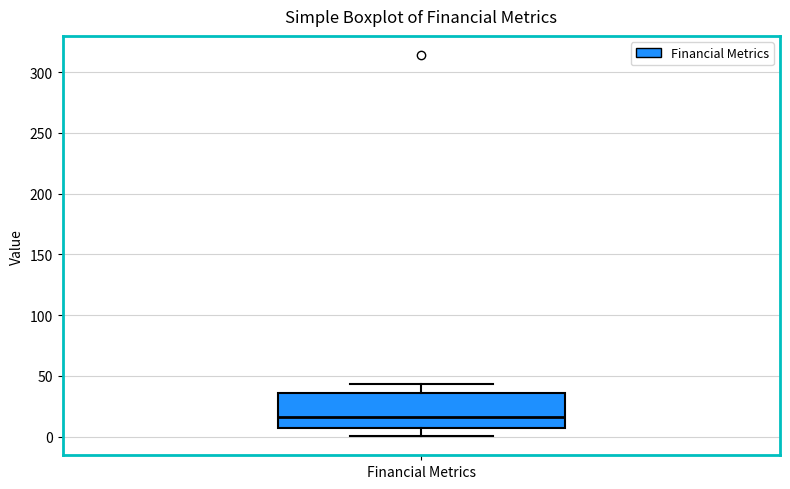

Read this box plot against the y-axis: the position of the median line, the range covered by the box, and the ends of both whiskers. The values are not printed on the chart, so give them approximately, as read against the axis.

median 15, box 5 to 35, whiskers 0 to 45